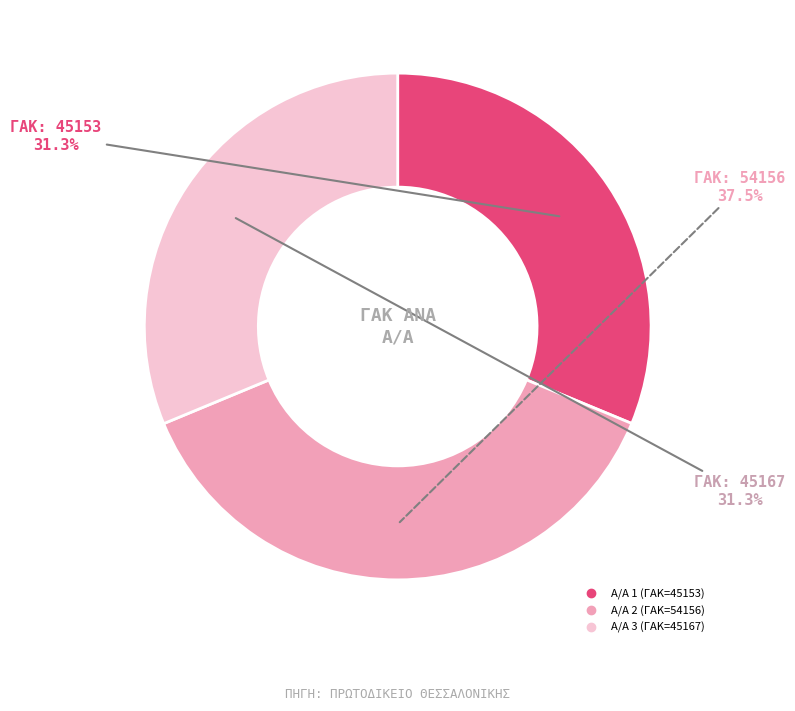

How many slices are in this pie chart?

3